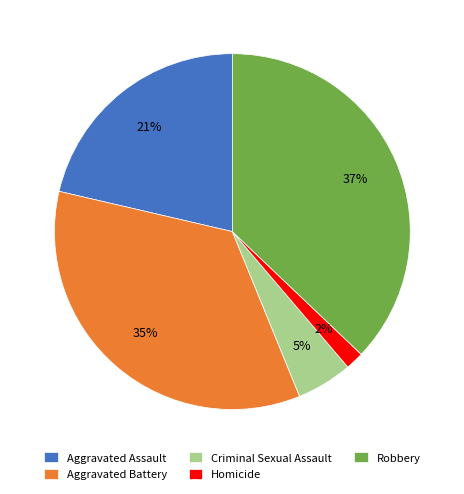

How many segments does this pie chart have?

5